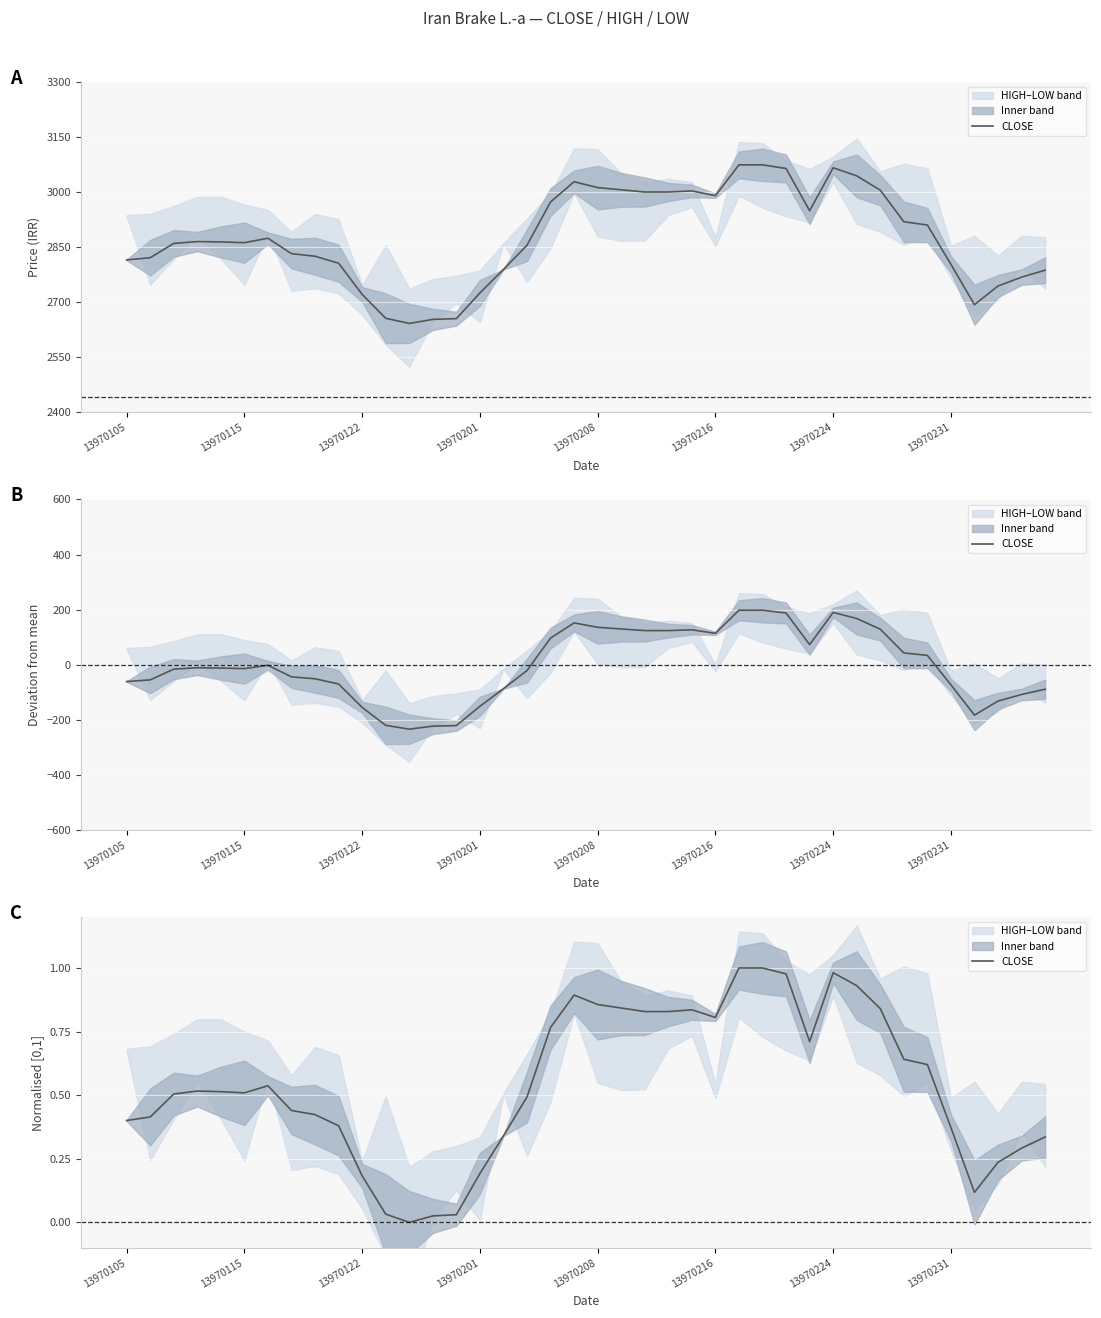

The chart shows a value of 0.9 at 34. True or false?

False